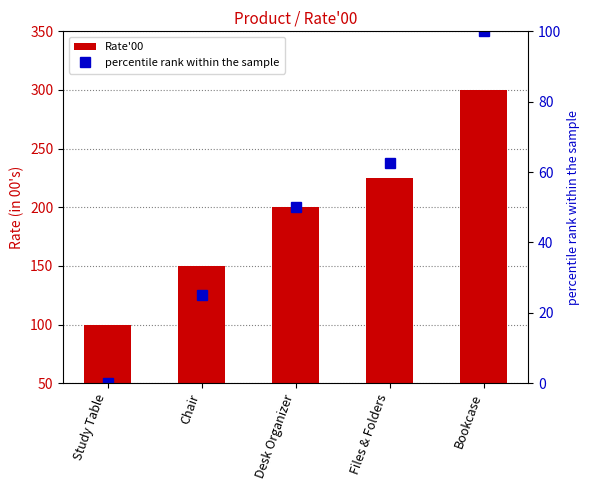

What is the average value of the percentile rank within the sample series?

47.5